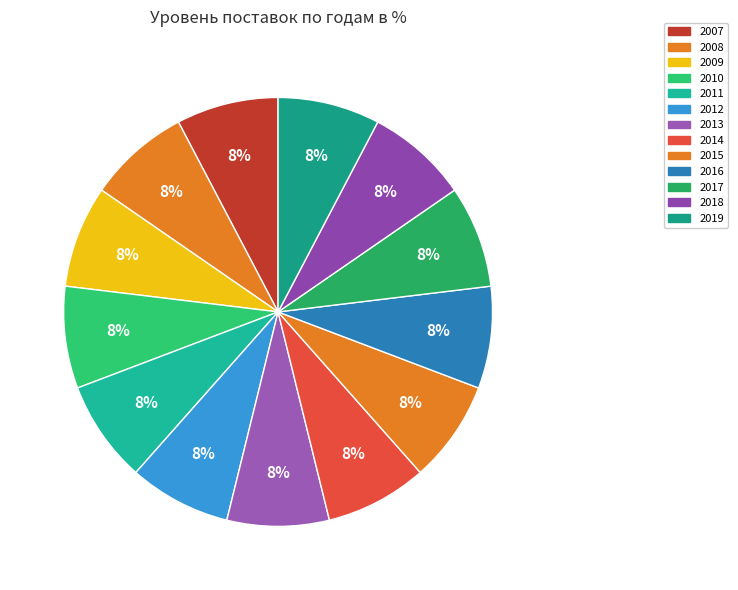

How many segments does this pie chart have?

13